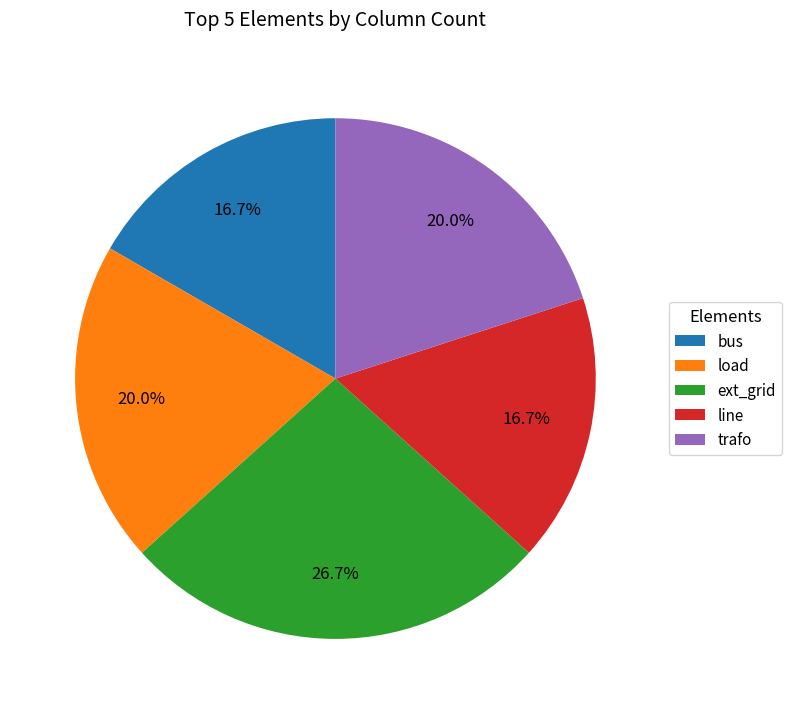

What is the total percentage of ext_grid and trafo?

46.7%